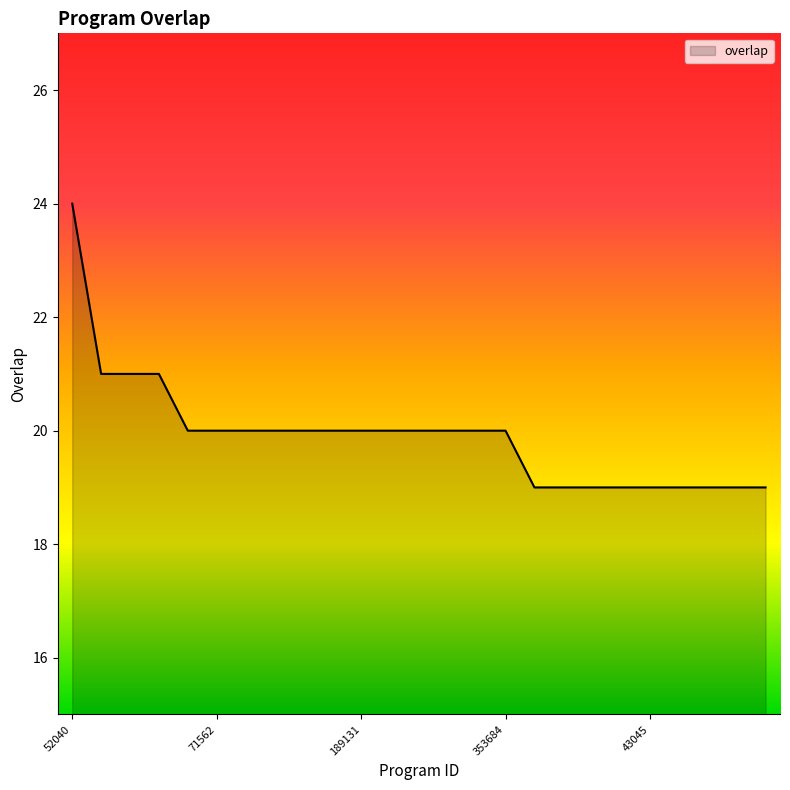

What is the maximum value shown in the chart?

24